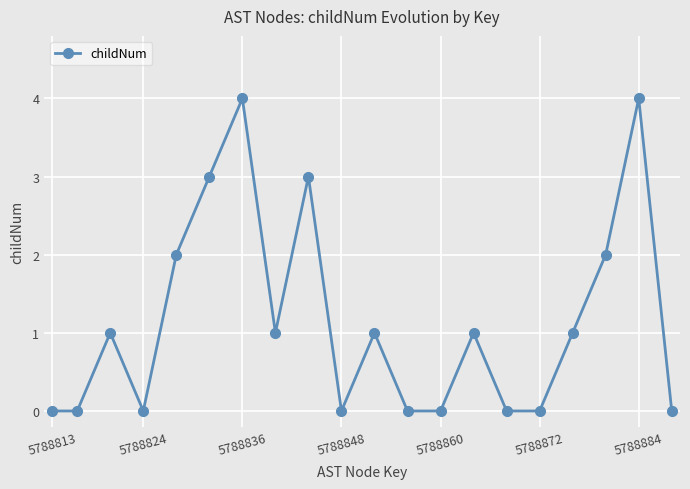

True or false: the data has more than 0 interior local peaks.

True